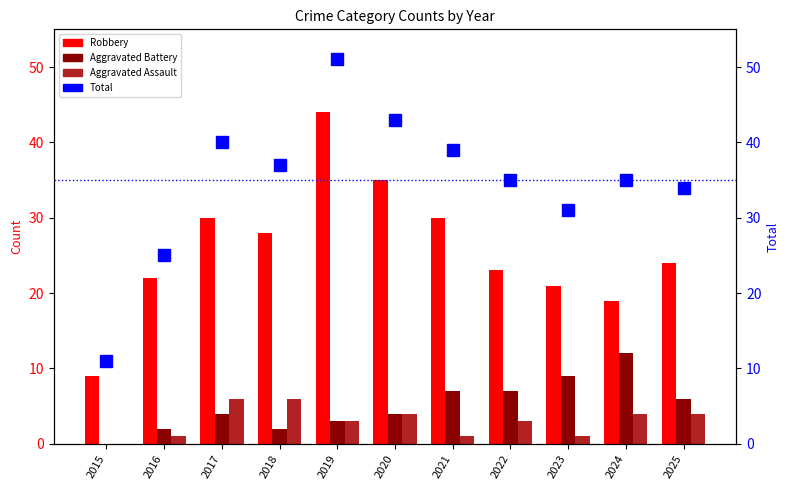

What is the sum of the Total values at 2018 and 2025?

71